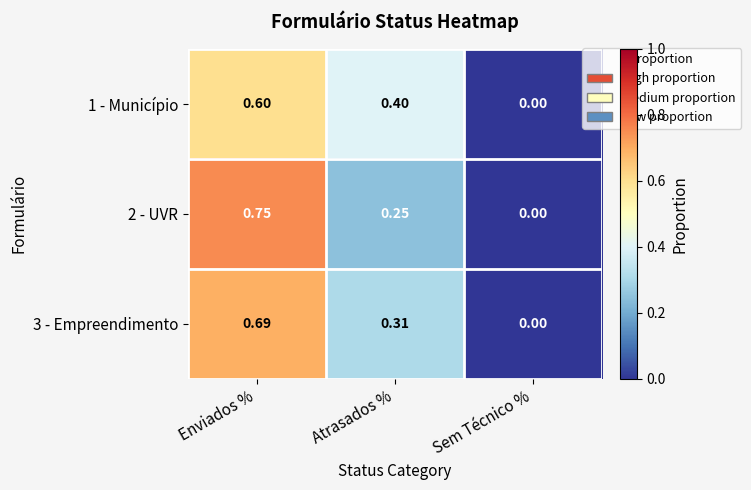

At which label does 3 - Empreendimento reach its peak?

Enviados %